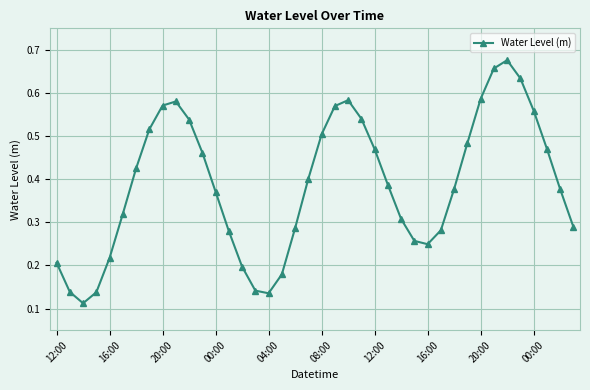

True or false: the data has more than 2 interior local peaks.

True